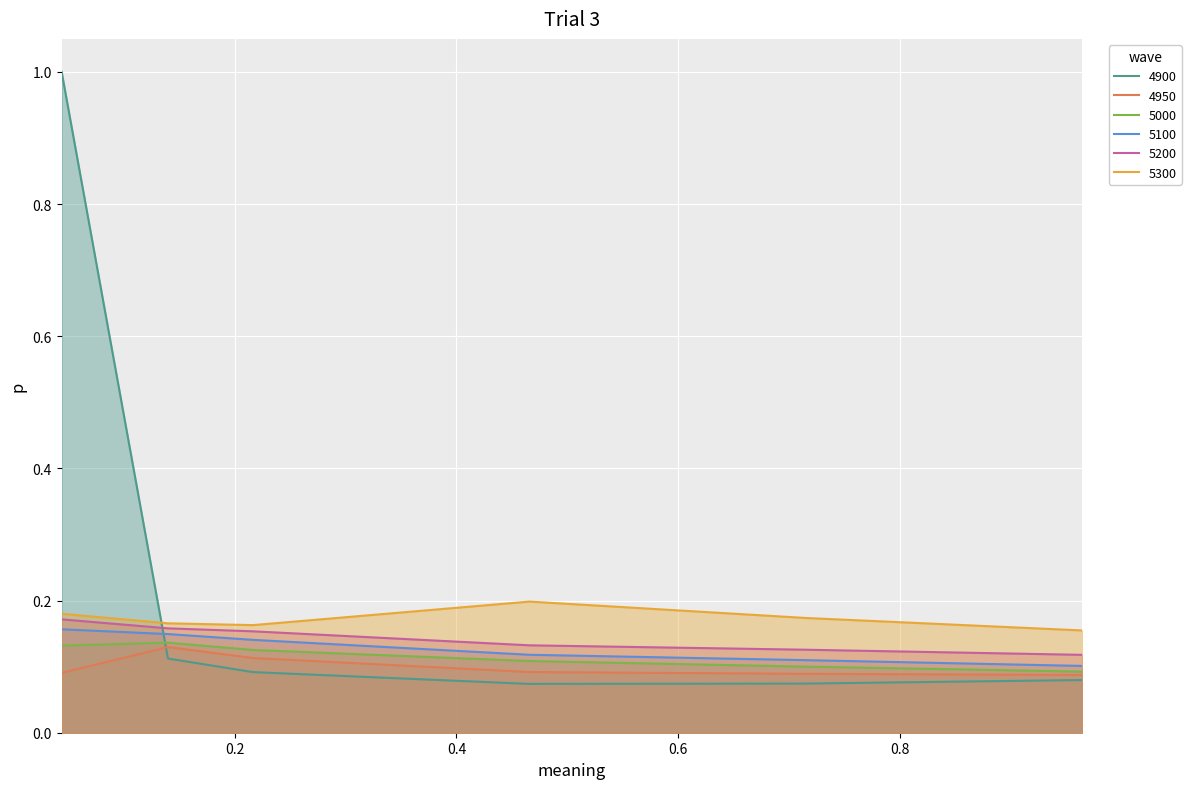

Rank the series by their maximum value, from highest to lowest.

4900, 5300, 5200, 5100, 5000, 4950